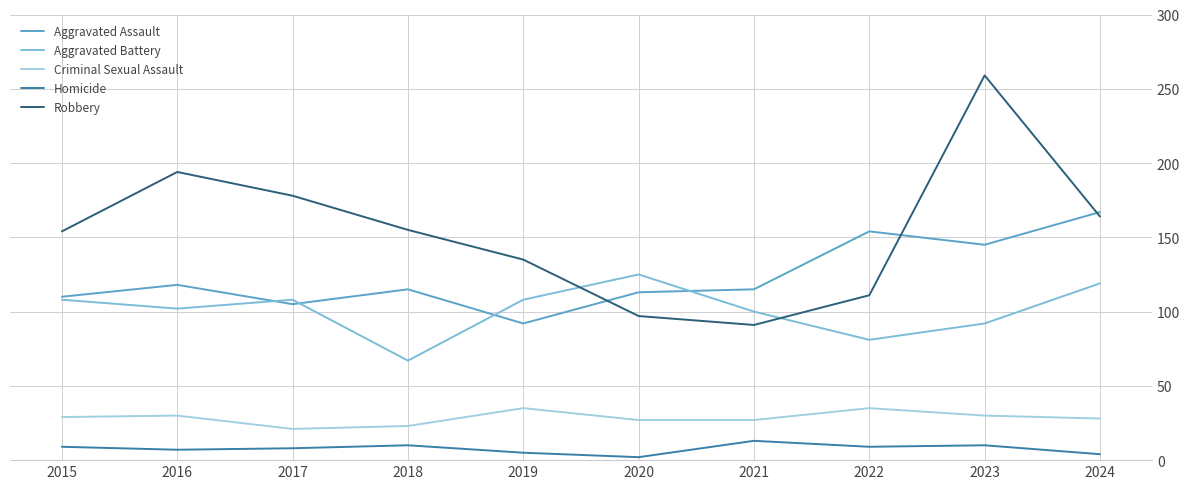

Which series has the largest total across all categories?

Robbery